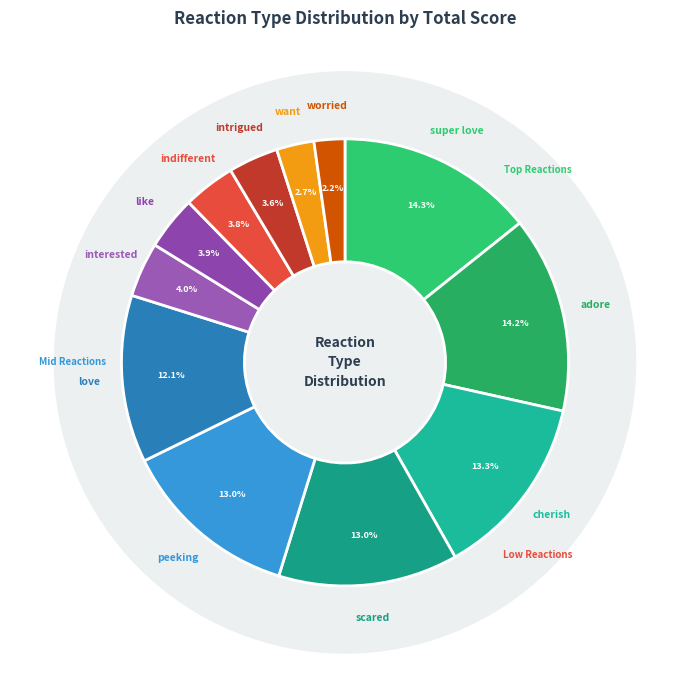

What percentage is the like slice, to the nearest percent?

4%